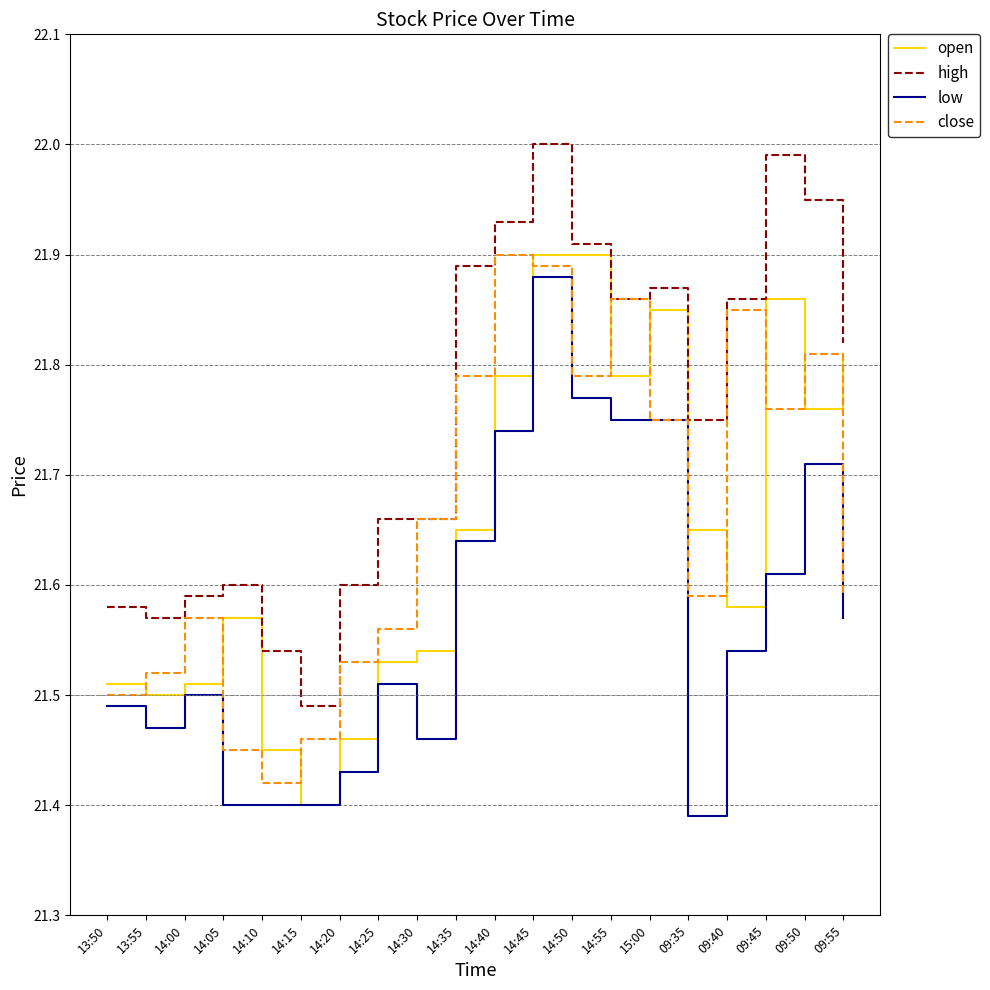

At which category does open reach its first local peak?

14:05